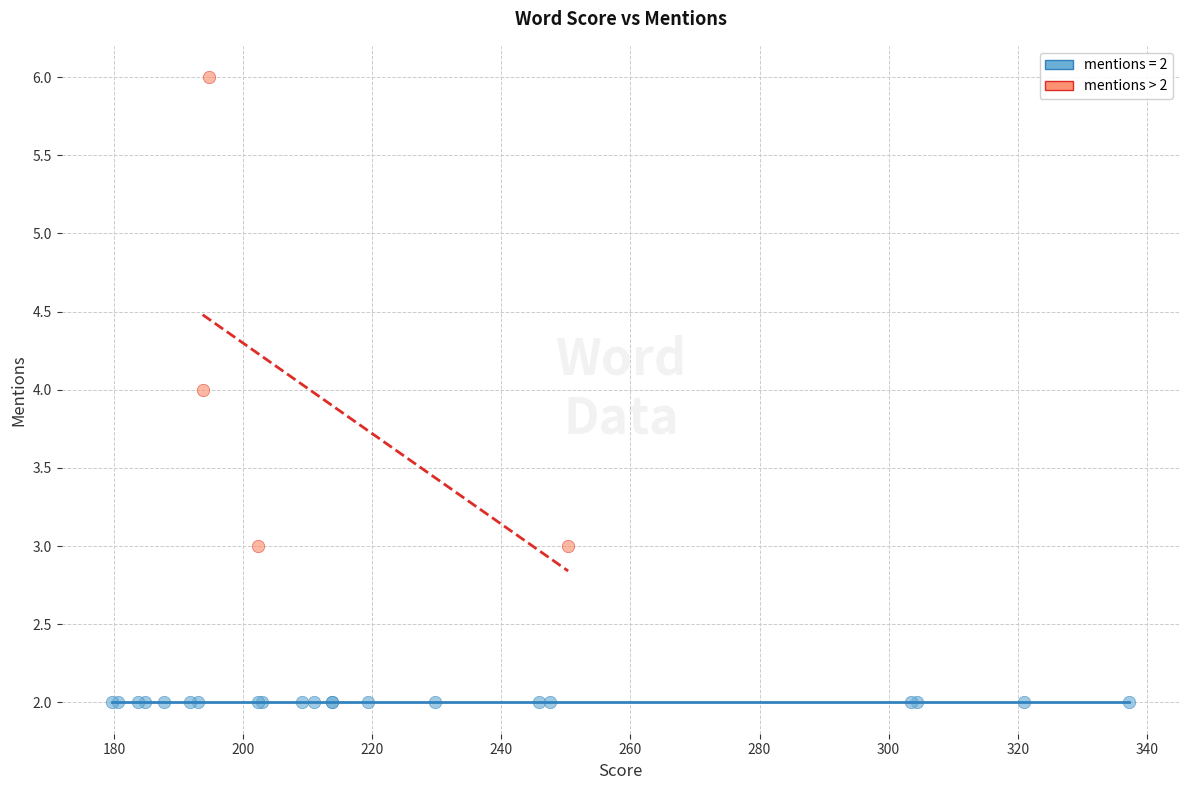

Which series reaches the maximum Y coordinate?

mentions > 2